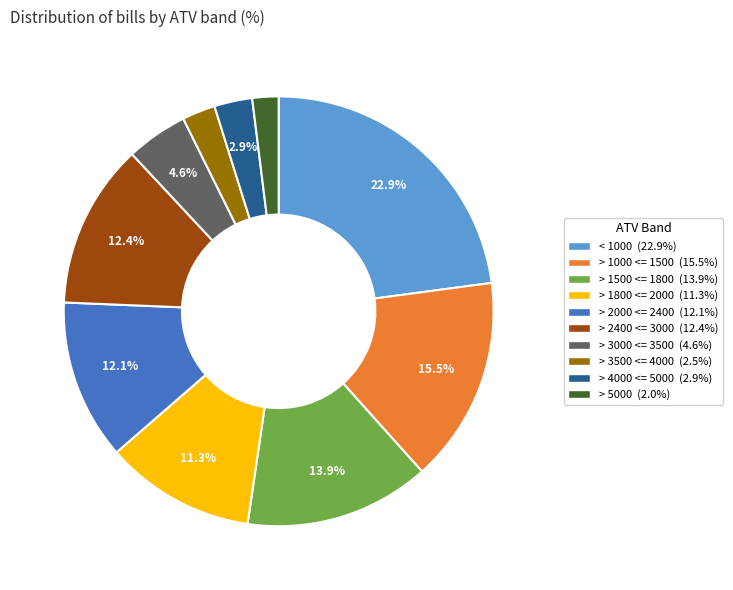

How many slices are in this pie chart?

10